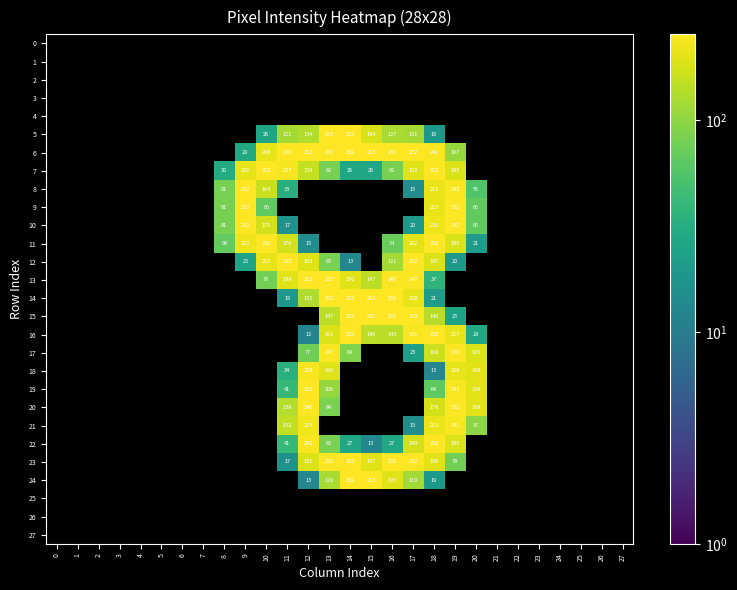

The value of 23 at 19 is 78. True or false?

True